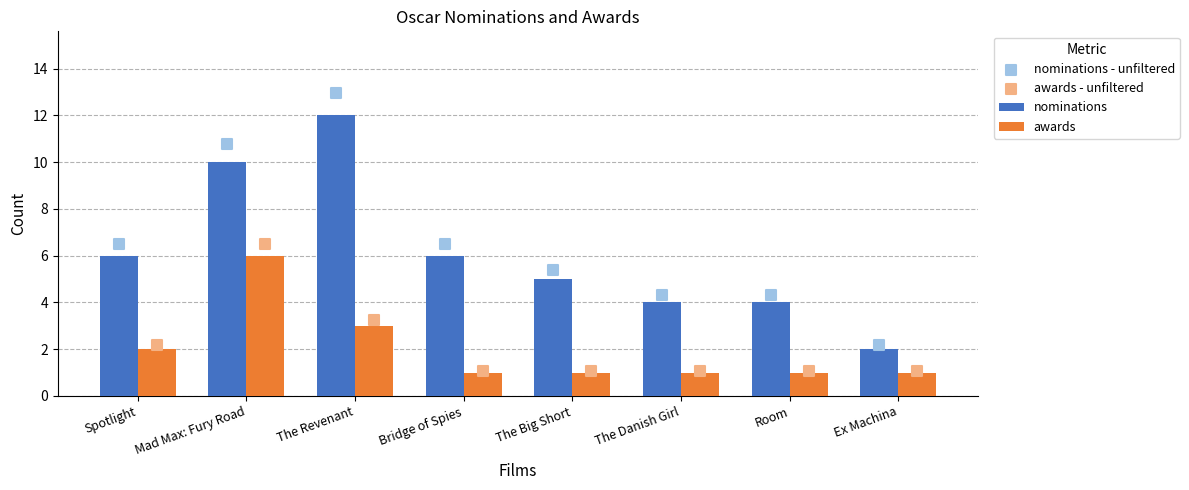

What are all the series names shown in the legend?

nominations, awards, nominations - unfiltered, awards - unfiltered